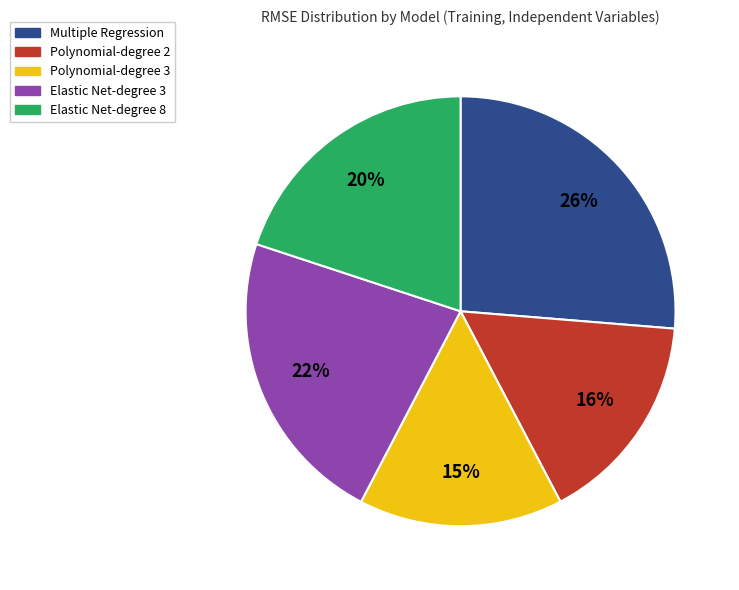

Does Elastic Net-degree 8 account for over 50% of the chart?

No